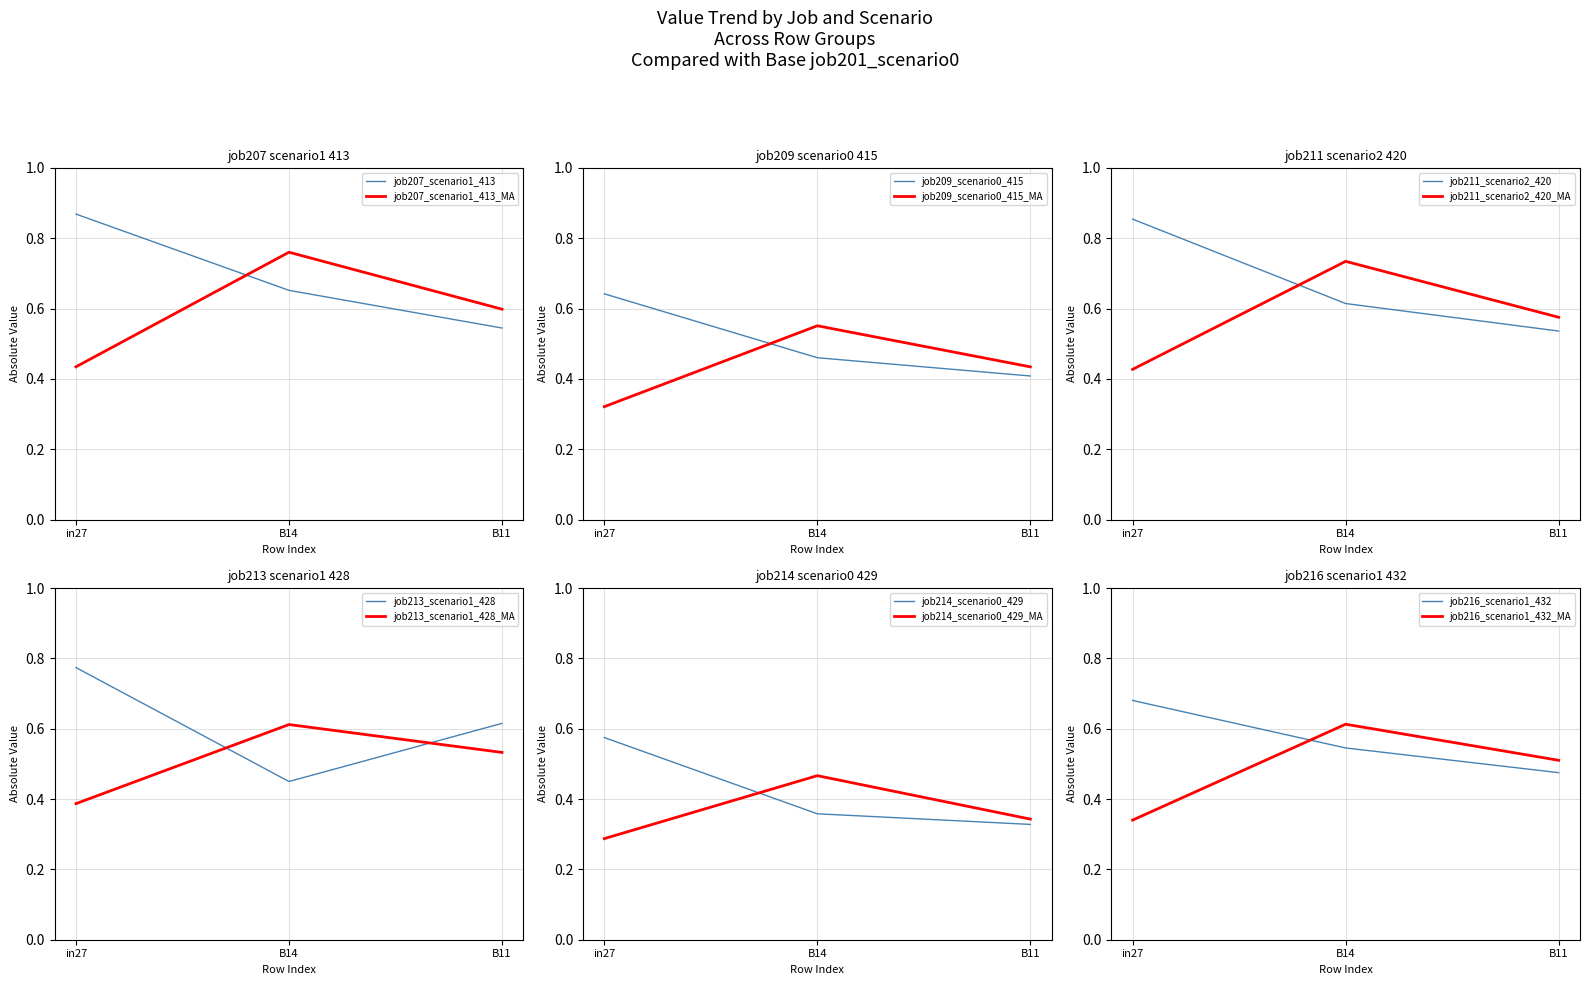

What value does the job211_scenario2_420 series have at B14?

0.6